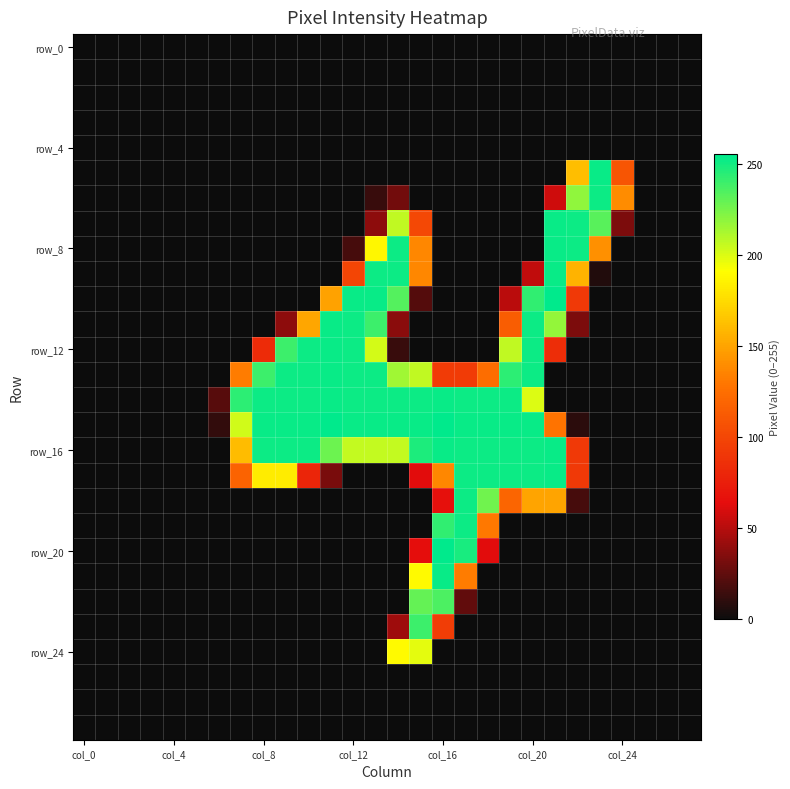

At how many categories does at least one series exceed 22?

18